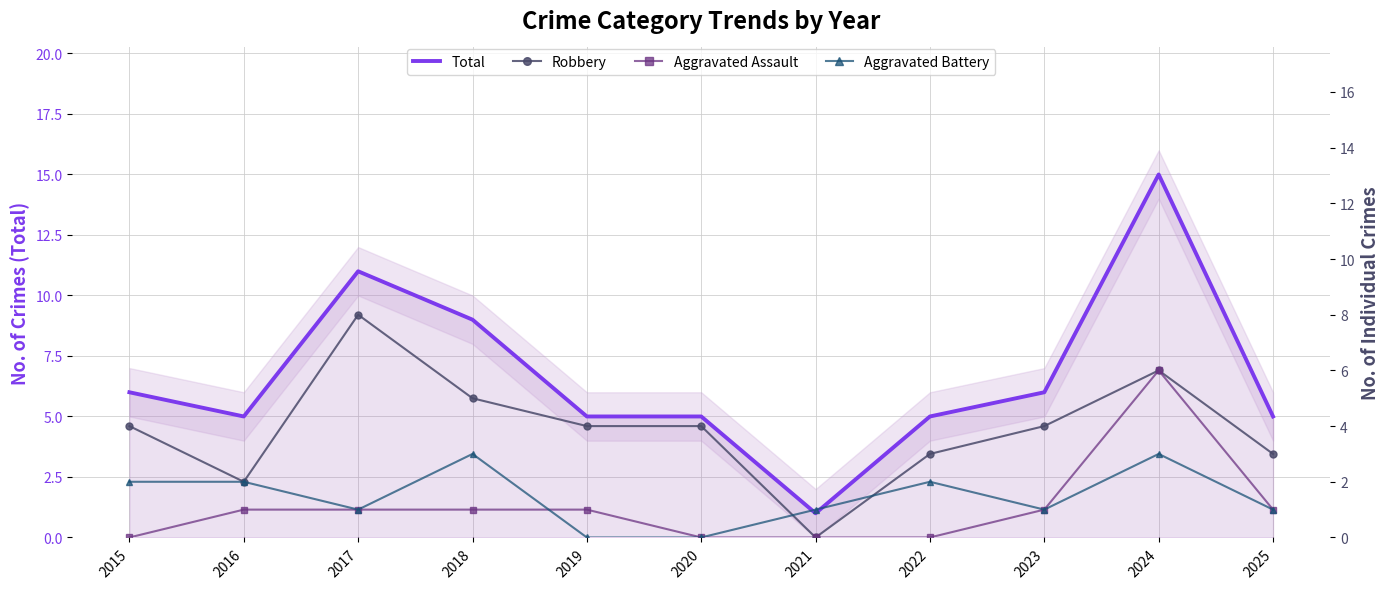

What is the value of the Total point at the 2nd from the left?

5